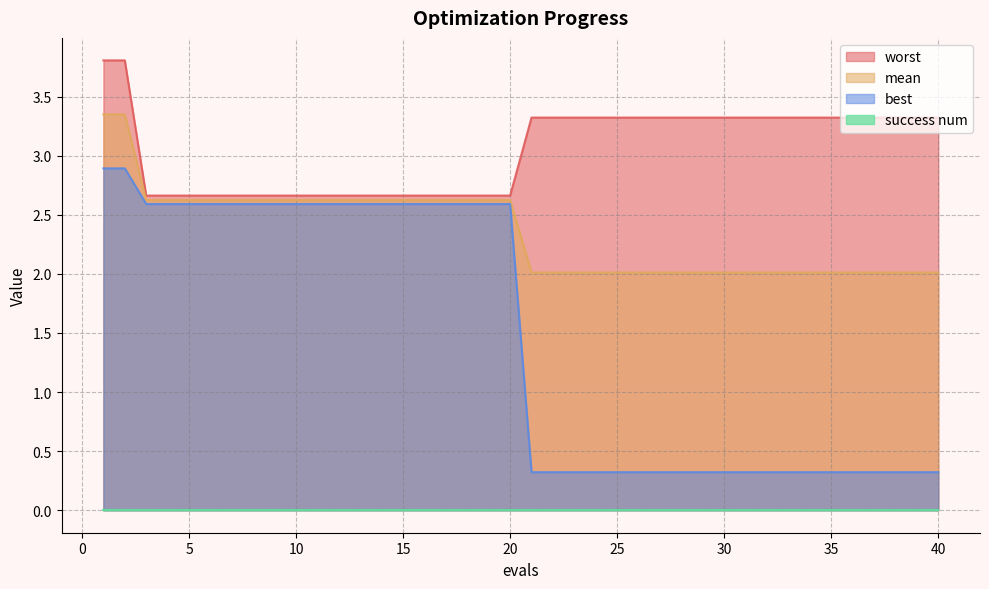

Which series changed the most between 19 and 29?

best